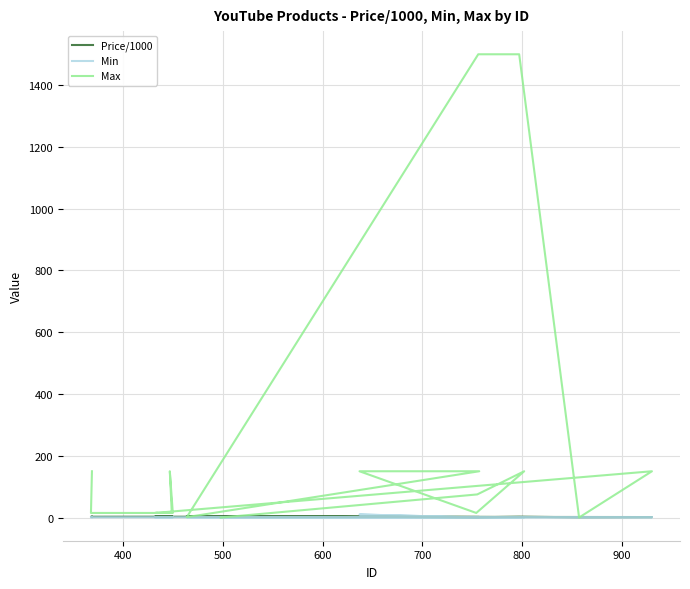

How many distinct data groups are displayed?

3